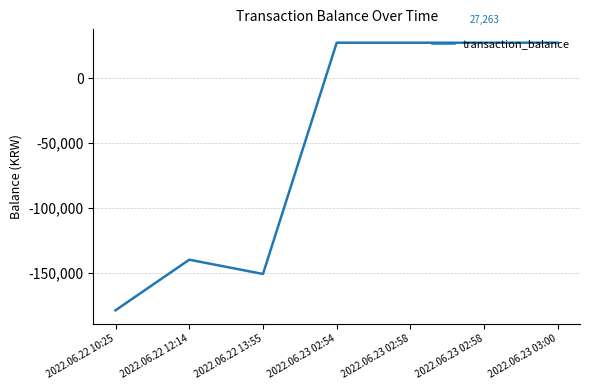

At which category does the chart reach its minimum across all series?

2022.06.22 10:25